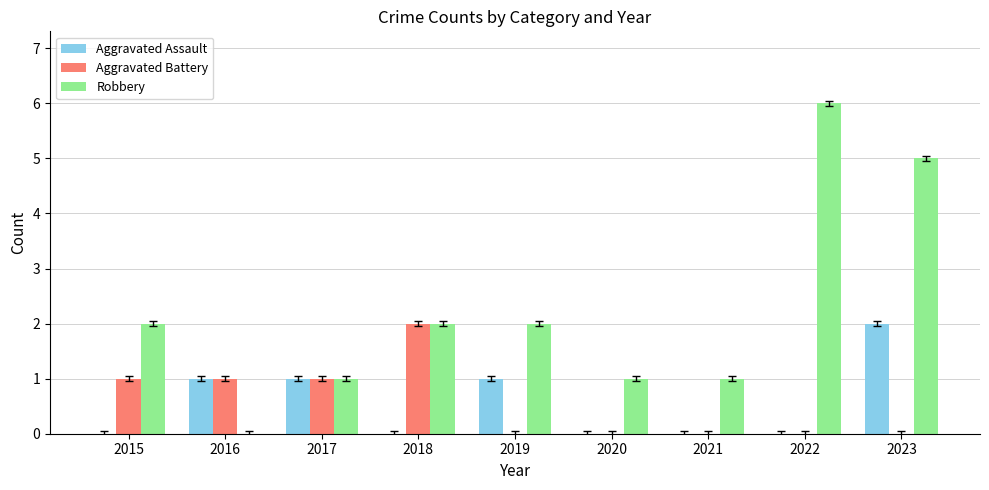

How many positive values does the Robbery series have?

8